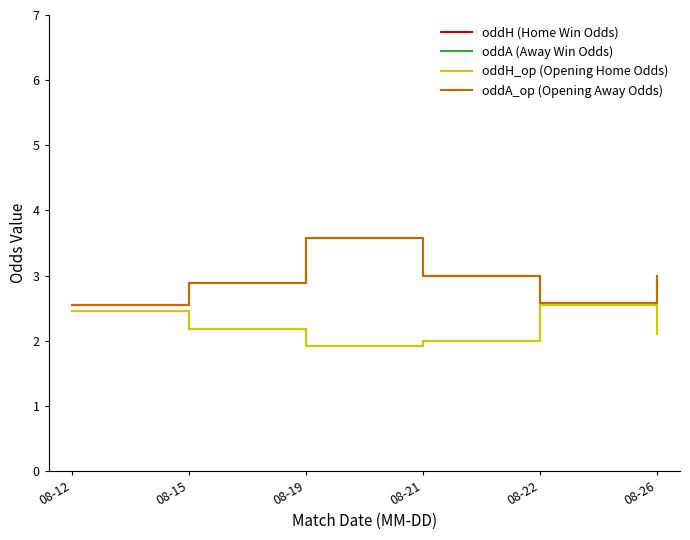

Does the chart have visible grid lines?

No